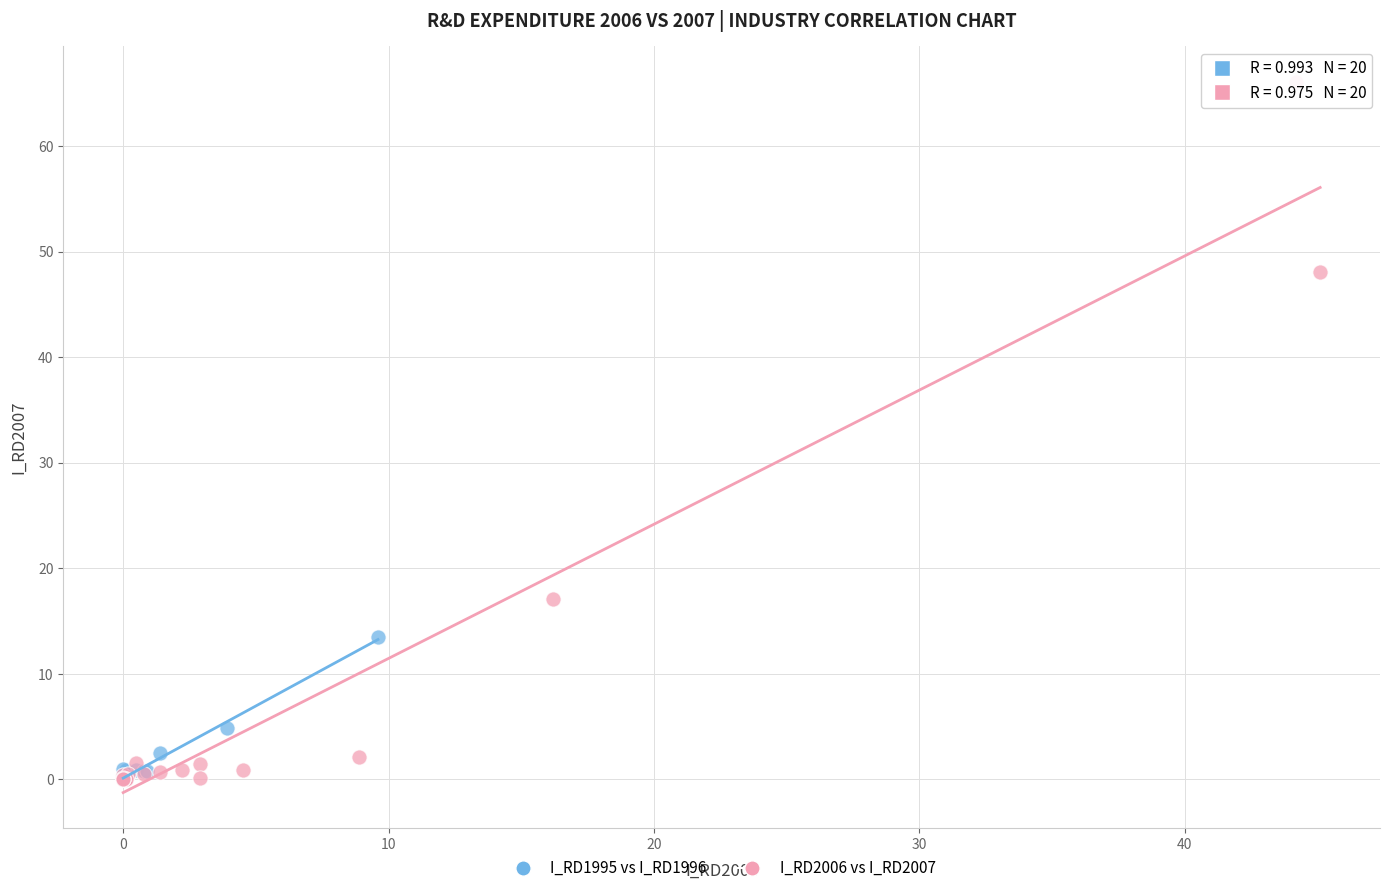

Which series contains the highest Y value?

I_RD2006 vs I_RD2007